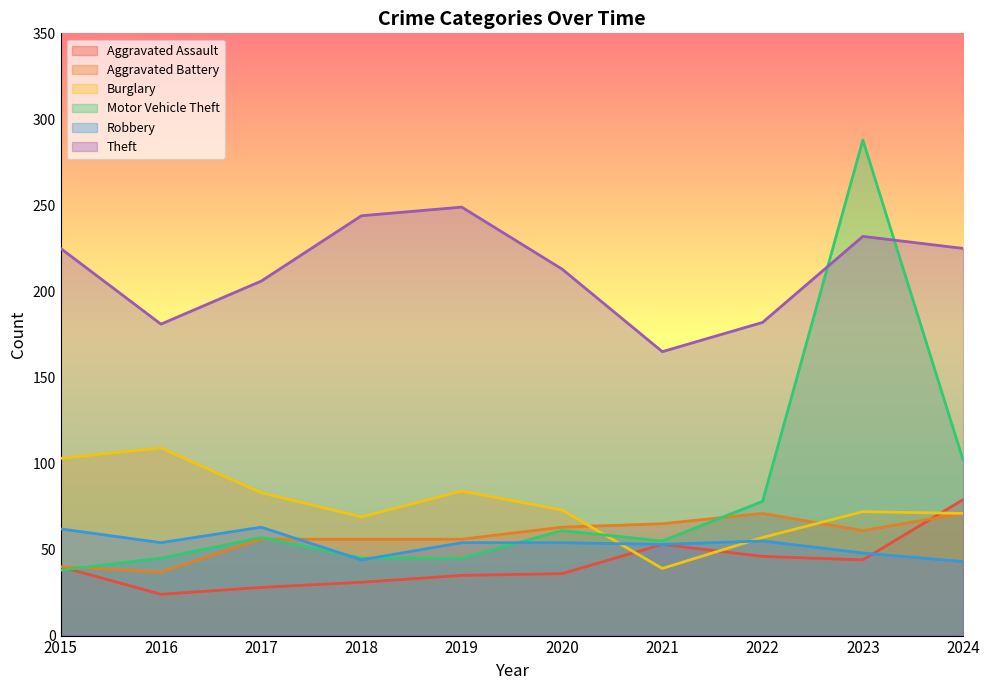

Which series has the largest total across all categories?

Theft